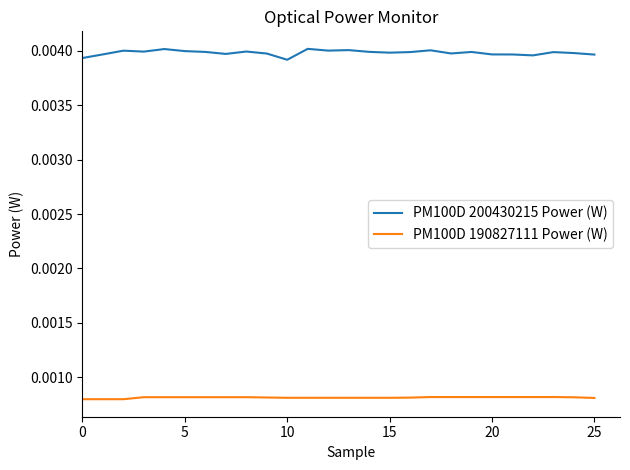

How many distinct data groups are displayed?

2